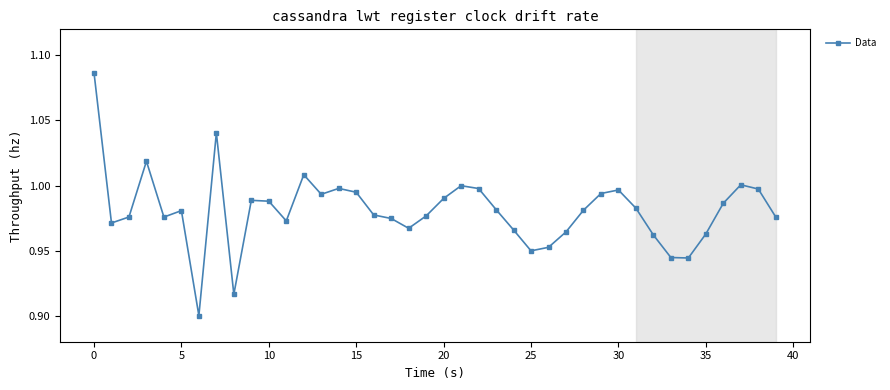

True or false: the data has more than 0 interior local peaks.

True